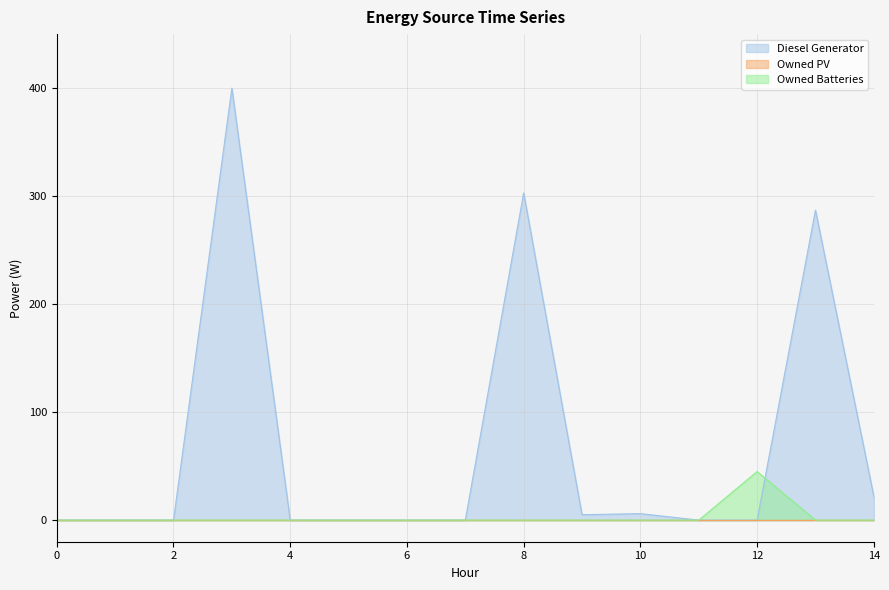

How many times do Owned Batteries and Diesel Generator cross each other?

1